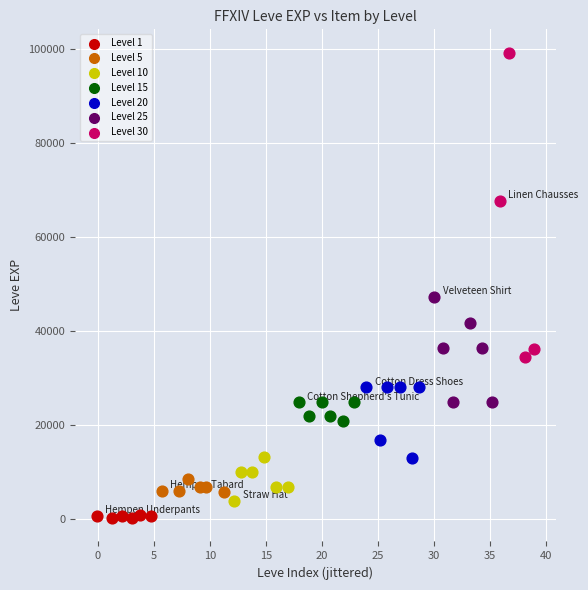

Which series has the widest spread of Y values?

Level 30